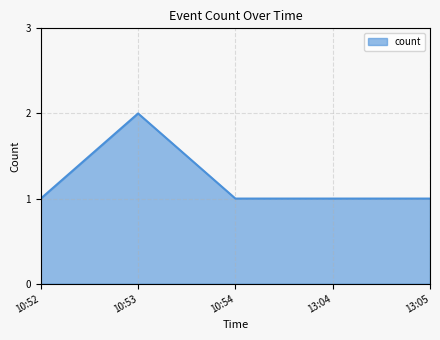

At which category does the data reach its first local peak?

10:53